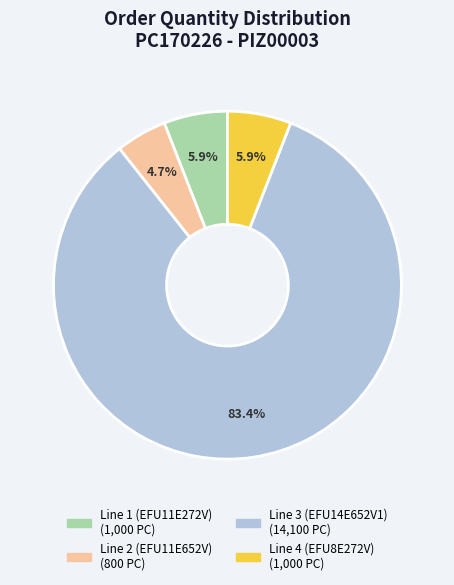

How much of the chart is everything except Line 4 (EFU8E272V)?

94.1%